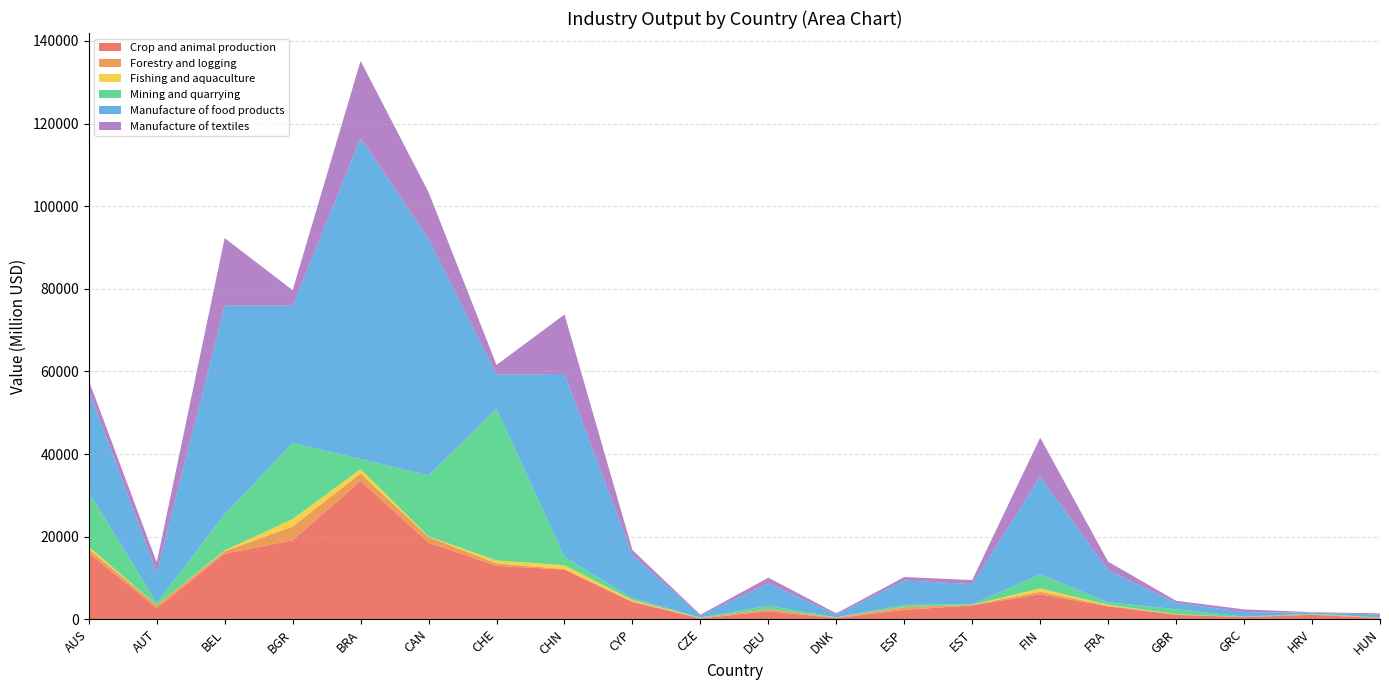

Reading left to right, extract all data points from this chart.

Crop and animal production: AUS=15999.7	AUT=2700.1	BEL=15872.2	BGR=19148.1	BRA=33491.1	CAN=18542.6	CHE=12945.4	CHN=12031.1	CYP=4143.0	CZE=194.6	DEU=1947.8	DNK=273.4	ESP=2276.2	EST=3351.5	FIN=6072.9	FRA=3124.8	GBR=1076.5	GRC=508.5	HRV=1078.3	HUN=273.4
Forestry and logging: AUS=964.0	AUT=676.4	BEL=598.6	BGR=3329.6	BRA=1809.3	CAN=1377.1	CHE=586.2	CHN=119.8	CYP=226.8	CZE=132.0	DEU=476.4	DNK=126.6	ESP=649.2	EST=132.6	FIN=592.0	FRA=177.7	GBR=111.1	GRC=45.5	HRV=118.8	HUN=126.6
Fishing and aquaculture: AUS=623.7	AUT=10.8	BEL=205.4	BGR=1785.1	BRA=1051.2	CAN=139.2	CHE=699.9	CHN=939.1	CYP=281.5	CZE=24.8	DEU=23.4	DNK=40.7	ESP=49.7	EST=13.1	FIN=795.1	FRA=209.1	GBR=40.6	GRC=4.2	HRV=1.3	HUN=40.7
Mining and quarrying: AUS=13149.3	AUT=626.7	BEL=8736.2	BGR=18434.4	BRA=2457.1	CAN=14779.5	CHE=36746.0	CHN=1976.0	CYP=447.8	CZE=61.1	DEU=830.8	DNK=13.8	ESP=512.7	EST=162.1	FIN=3428.6	FRA=599.2	GBR=1202.4	GRC=88.3	HRV=144.4	HUN=13.8
Manufacture of food products: AUS=24700.1	AUT=7283.1	BEL=50497.9	BGR=33219.2	BRA=77657.4	CAN=57278.4	CHE=8318.1	CHN=44312.4	CYP=10455.2	CZE=476.0	DEU=5412.8	DNK=685.6	ESP=5896.3	EST=4850.1	FIN=23689.6	FRA=7741.4	GBR=1548.6	GRC=1096.7	HRV=228.1	HUN=685.6
Manufacture of textiles: AUS=2374.5	AUT=2479.1	BEL=16371.3	BGR=3744.8	BRA=18702.8	CAN=11272.7	CHE=2272.3	CHN=14408.8	CYP=1204.4	CZE=215.1	DEU=1374.3	DNK=293.6	ESP=845.0	EST=974.6	FIN=9387.6	FRA=2087.3	GBR=492.6	GRC=649.4	HRV=135.9	HUN=293.6